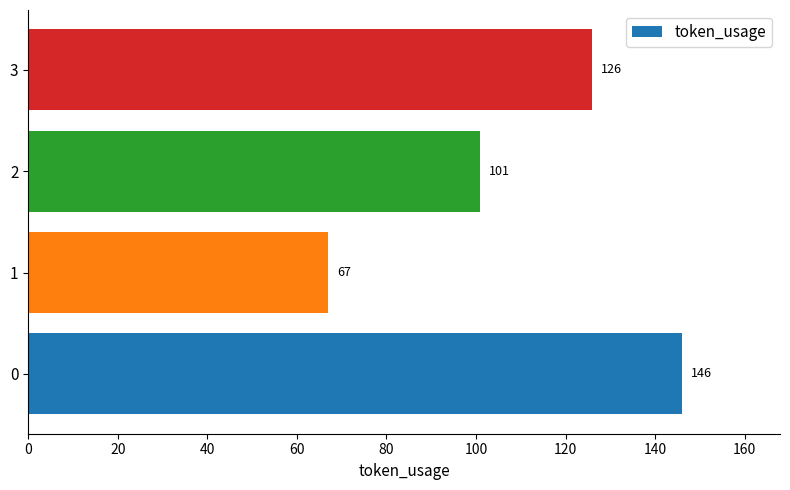

What is the maximum value shown in the chart?

146